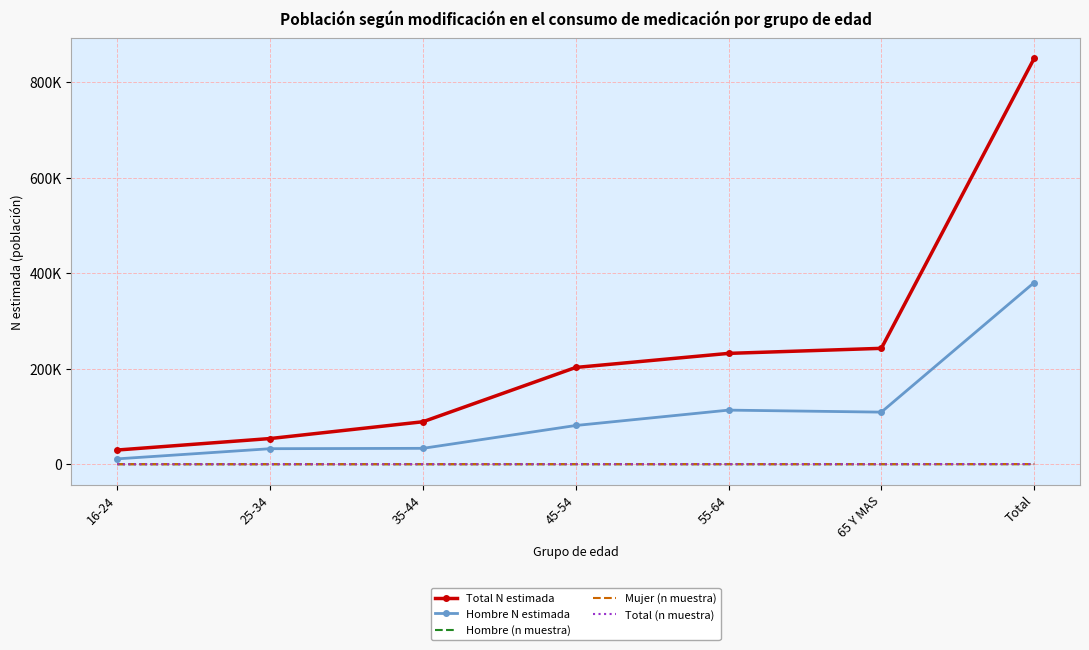

Is the value of Total N estimada at 35-44 greater than the value of Total (n muestra) at 65 Y MAS?

Yes